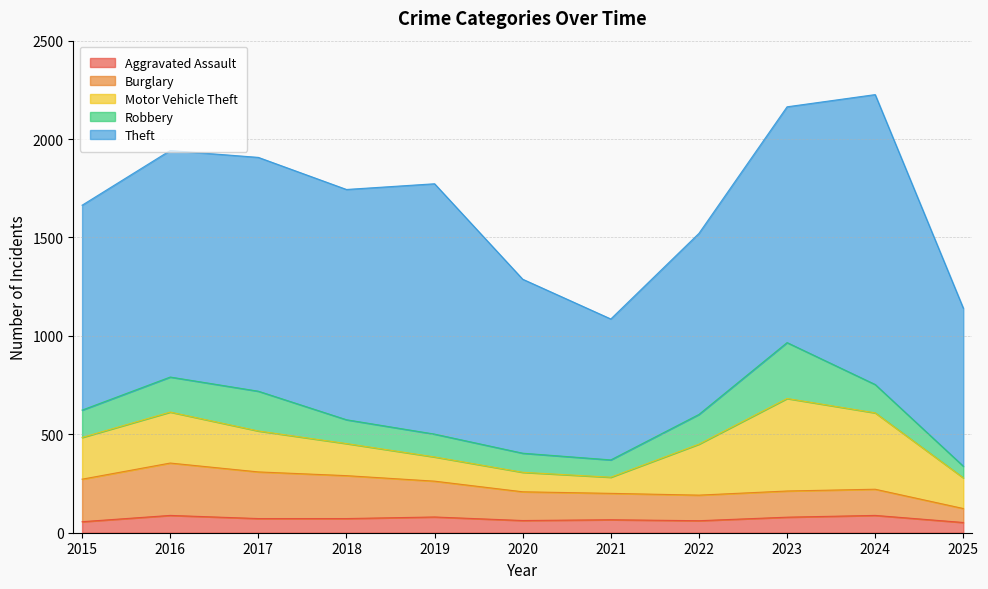

Reading left to right, what are all the values shown in this chart?

Aggravated Assault: 56	88	72	72	80	62	66	61	79	88	52
Burglary: 216	266	237	218	182	146	134	130	133	133	71
Motor Vehicle Theft: 212	259	208	163	123	99	82	259	470	388	156
Robbery: 139	178	202	121	116	97	88	151	284	144	59
Theft: 1041	1151	1188	1170	1272	884	716	920	1198	1473	803